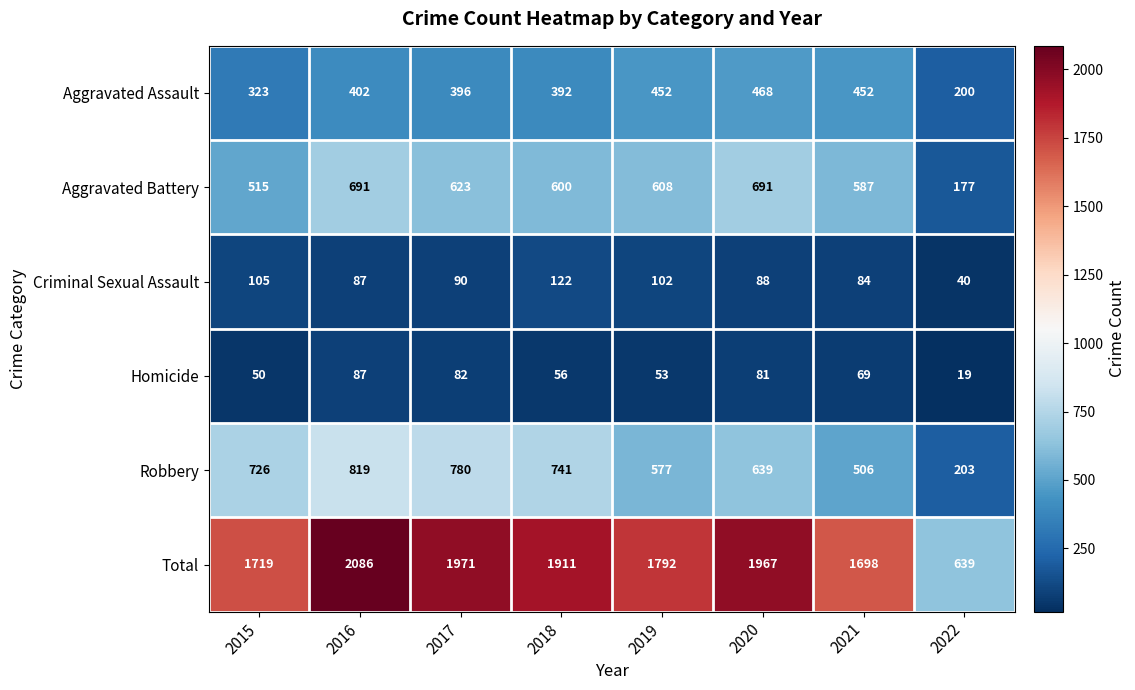

Is it true that Aggravated Battery equals 600 at 2018?

True